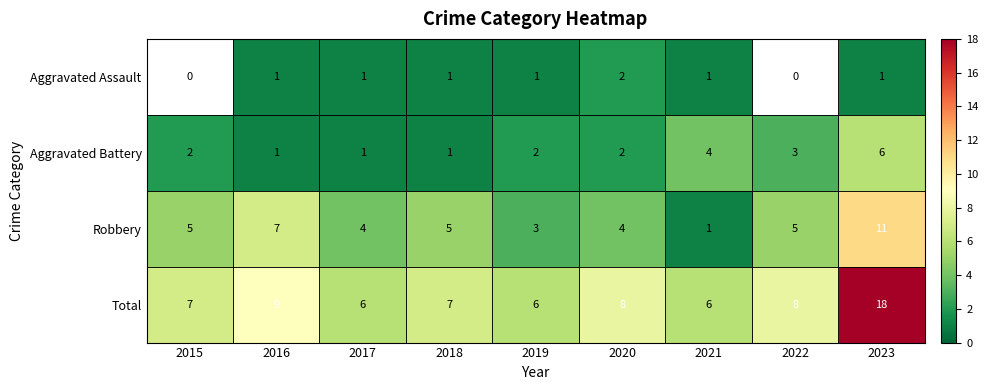

Which category has the highest value across all series?

2023